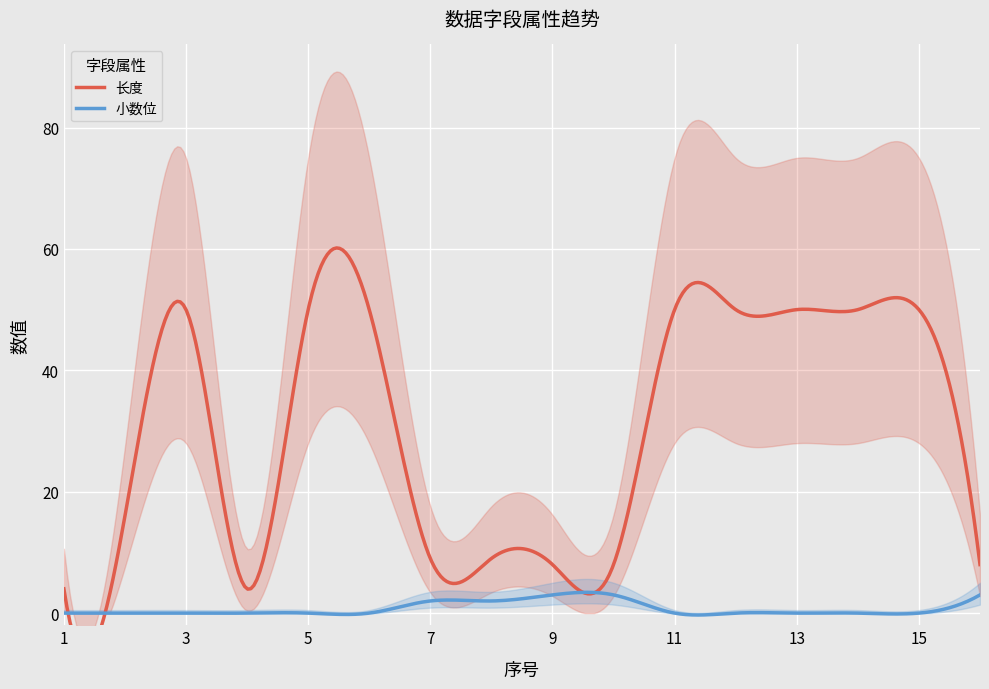

Which series has the largest total across all categories?

长度